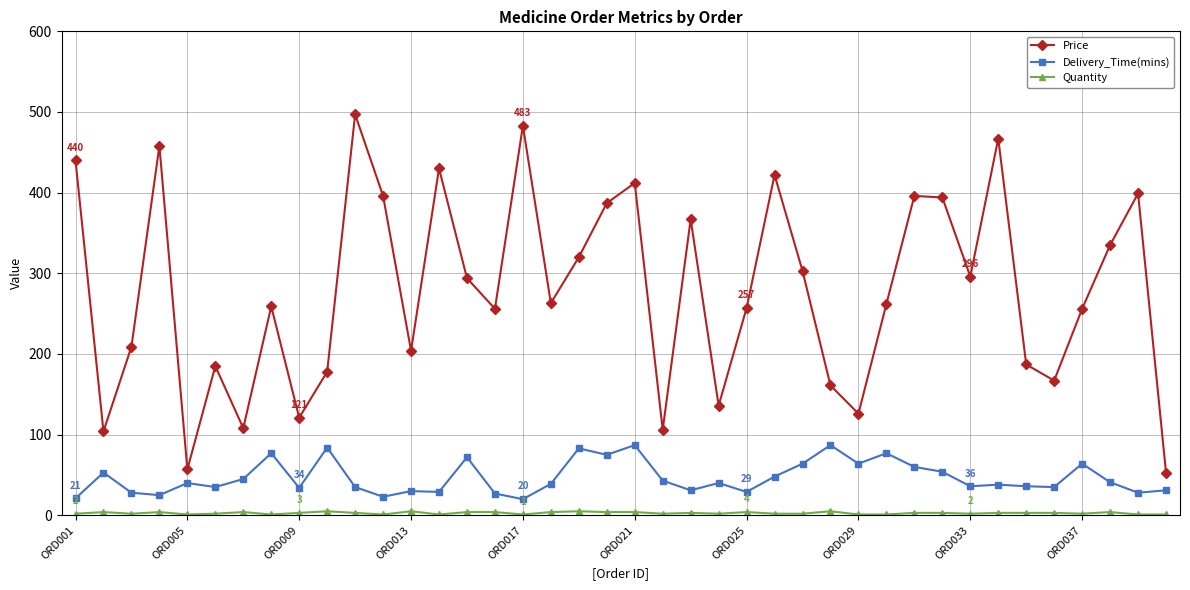

Which series has the largest total across all categories?

Price